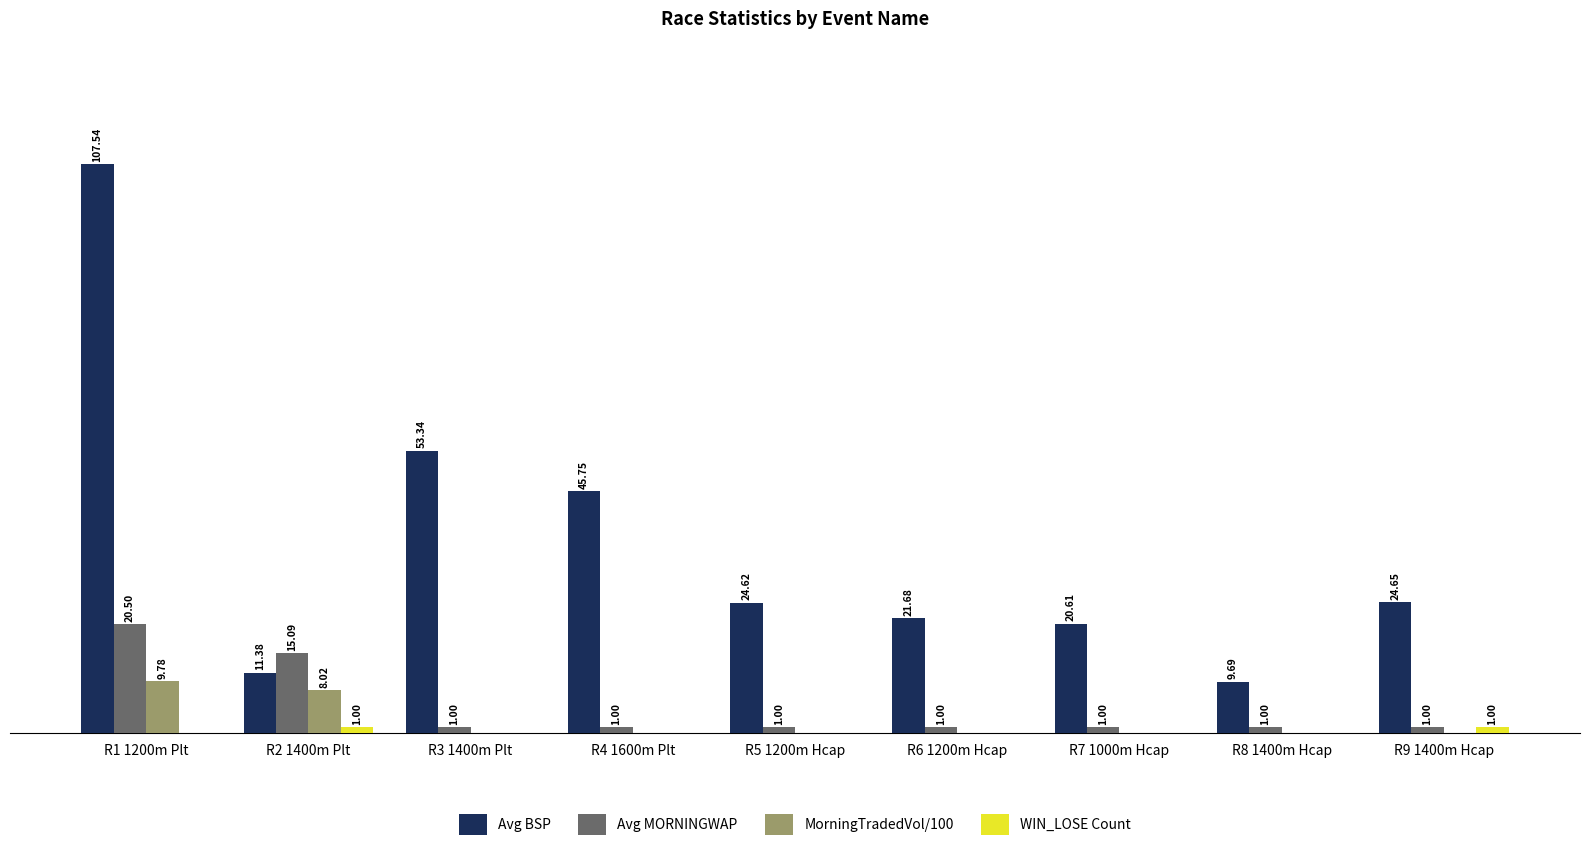

Are the bars grouped side by side (vs. stacked)?

Yes